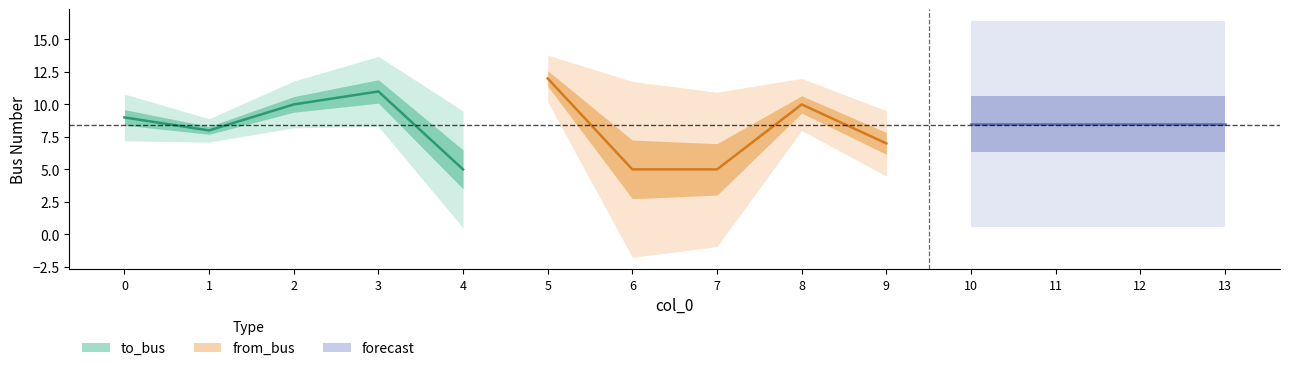

At which label does to_bus first exceed 9?

2